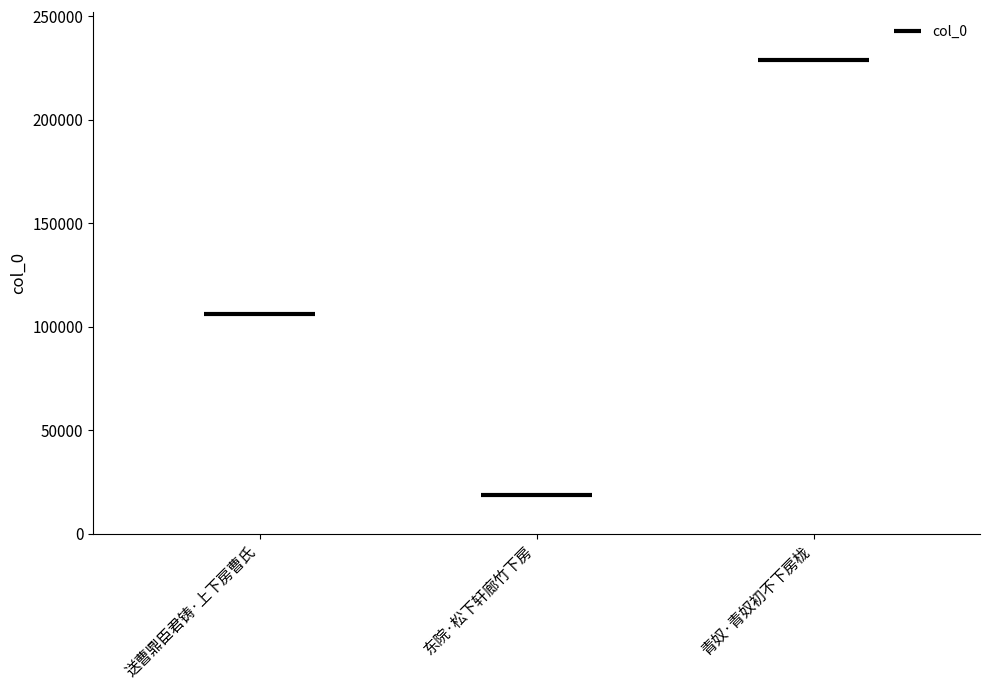

What is the smallest value displayed?

18442